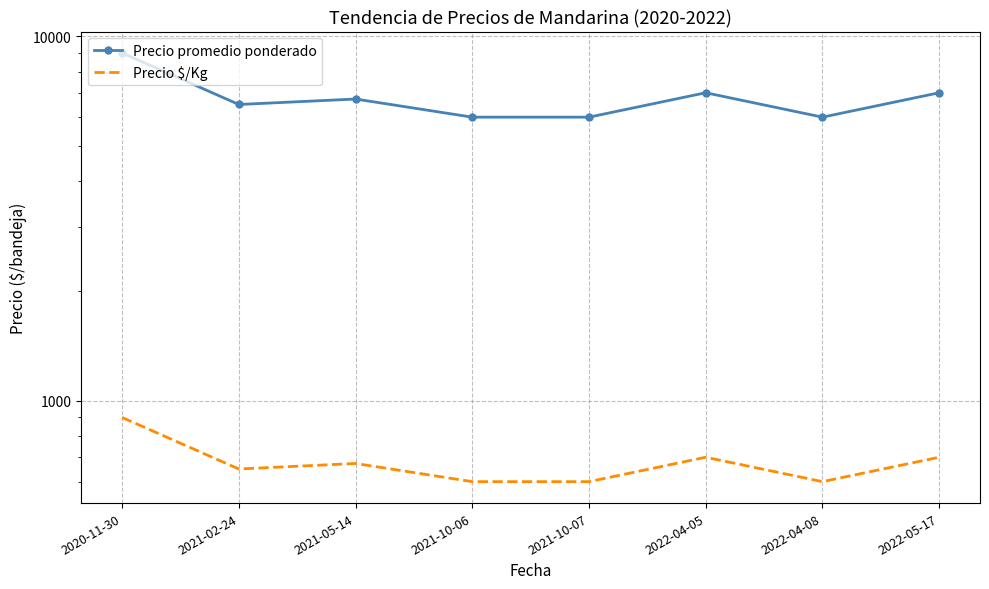

Reading right to left, list all the values displayed in this chart.

Precio promedio ponderado: 7000	6000	7000	6000	6000	6728	6500	9000
Precio $/Kg: 700	600	700	600	600	673	650	900